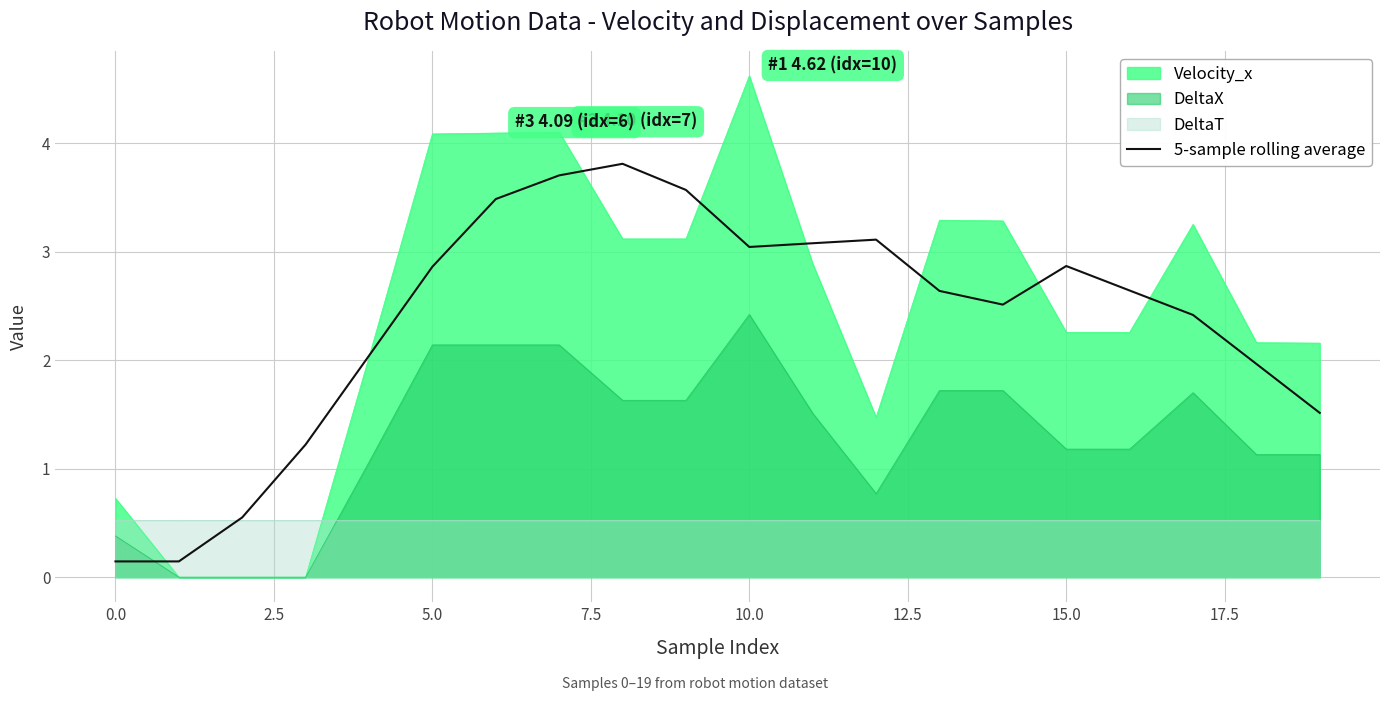

Which series has the largest range (max minus min)?

Velocity_x